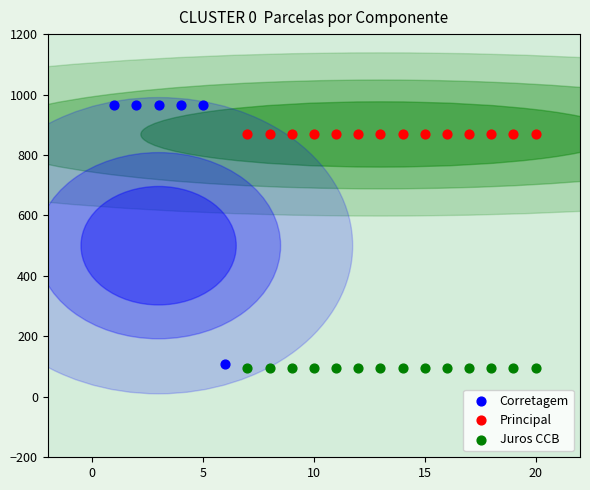

Which series reaches the minimum Y coordinate?

Juros CCB